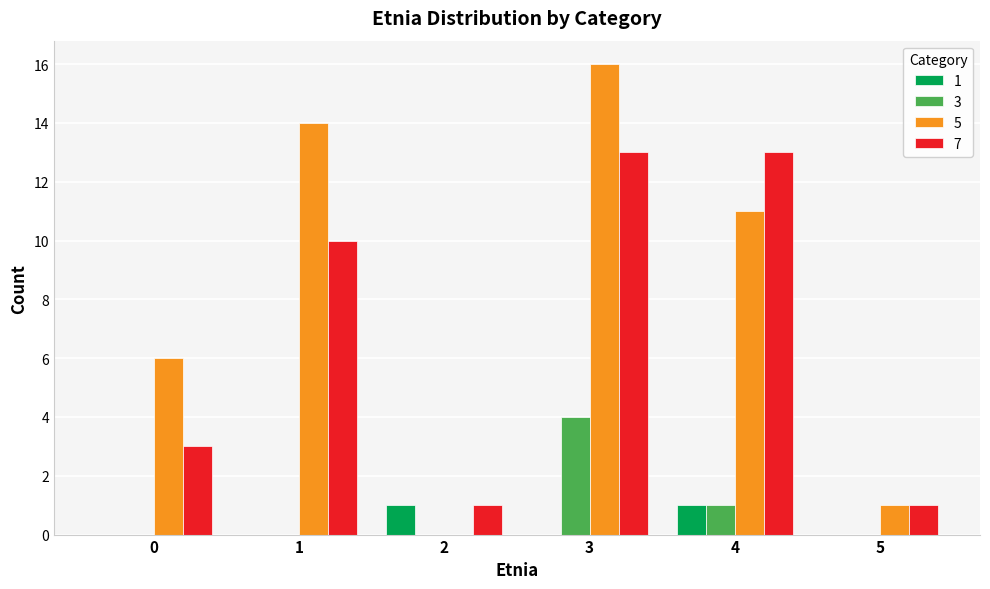

Which category has the highest value across all series?

3